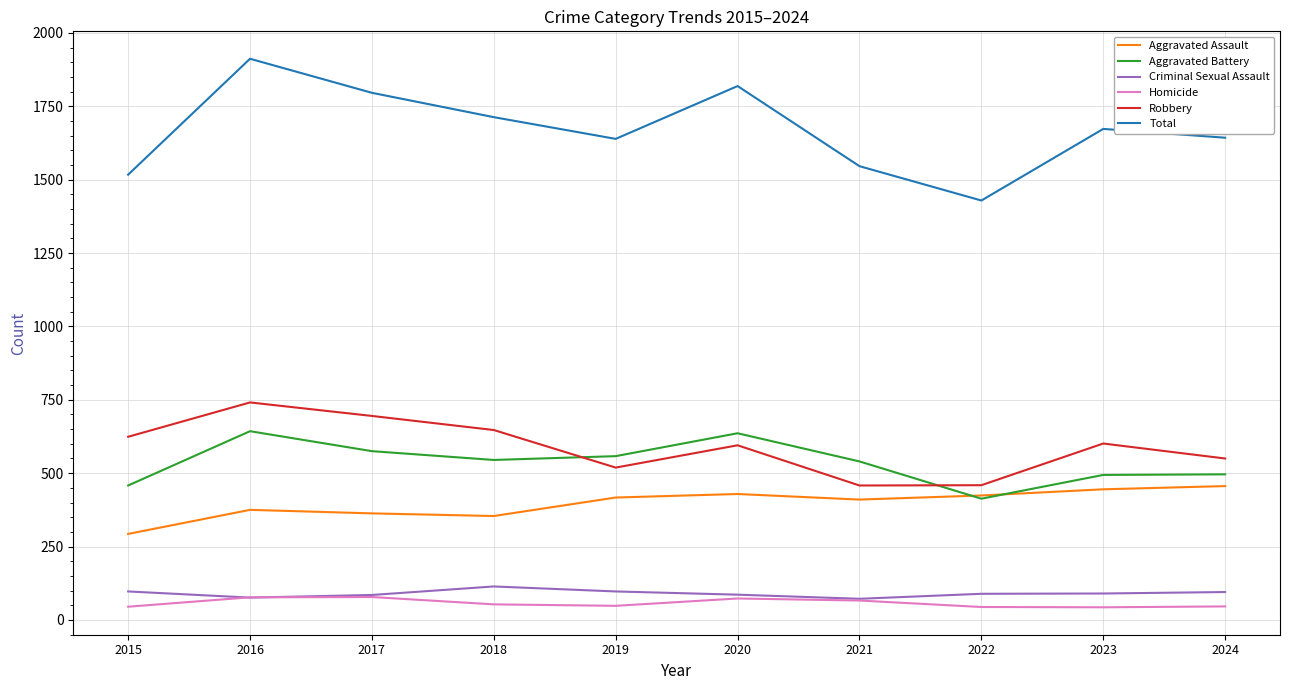

Which series has the widest spread of values?

Total